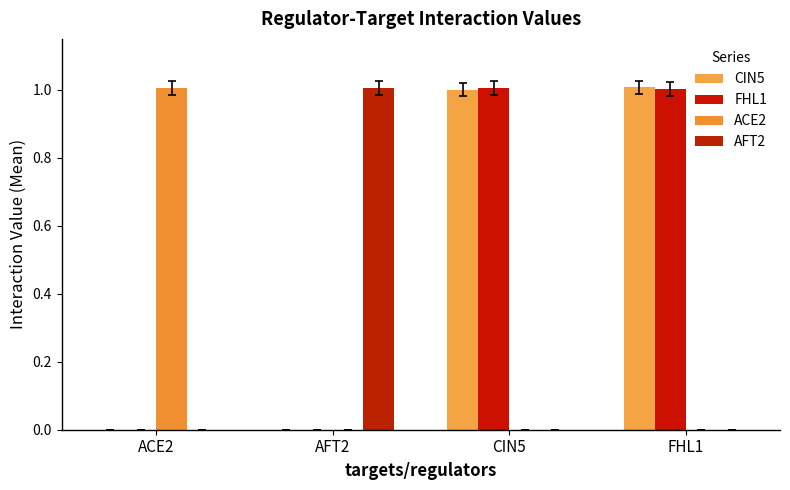

List the series in order of their peak value, lowest first.

FHL1, AFT2, ACE2, CIN5